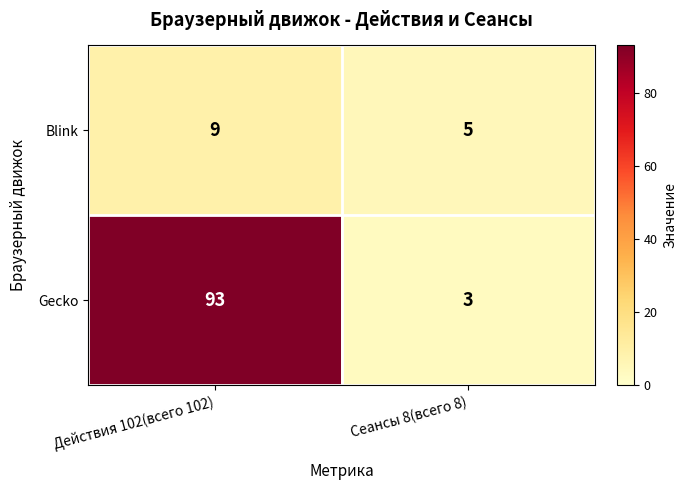

How many series are shown in this chart?

2